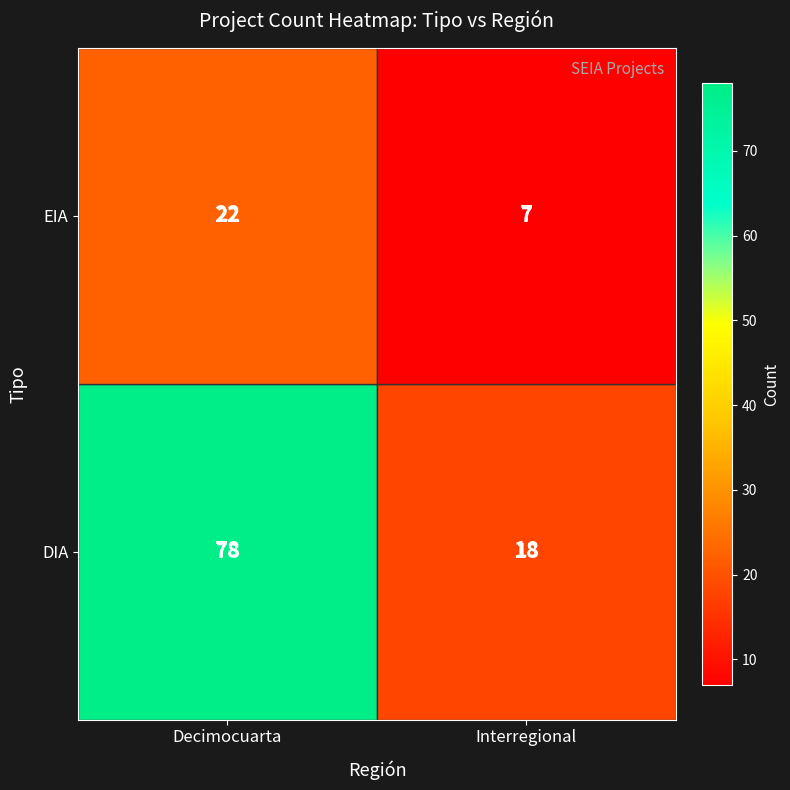

What is the spread (max minus min) of values at Decimocuarta?

56